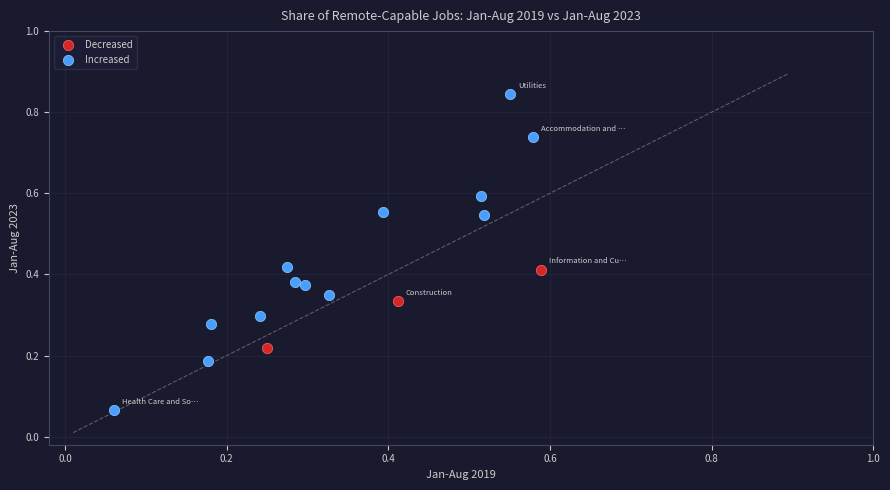

Which series contains the lowest Y value?

Increased